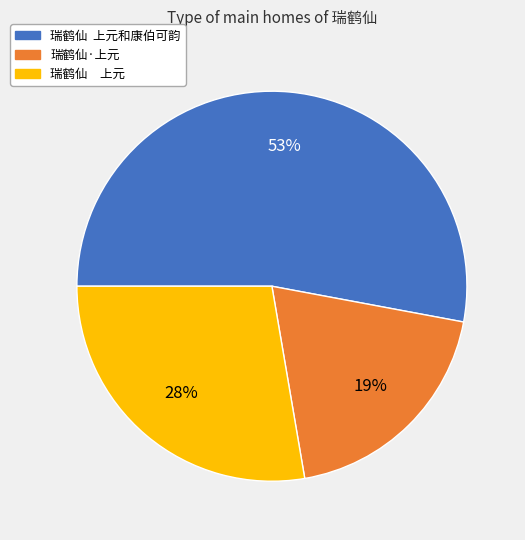

How many segments does this pie chart have?

3